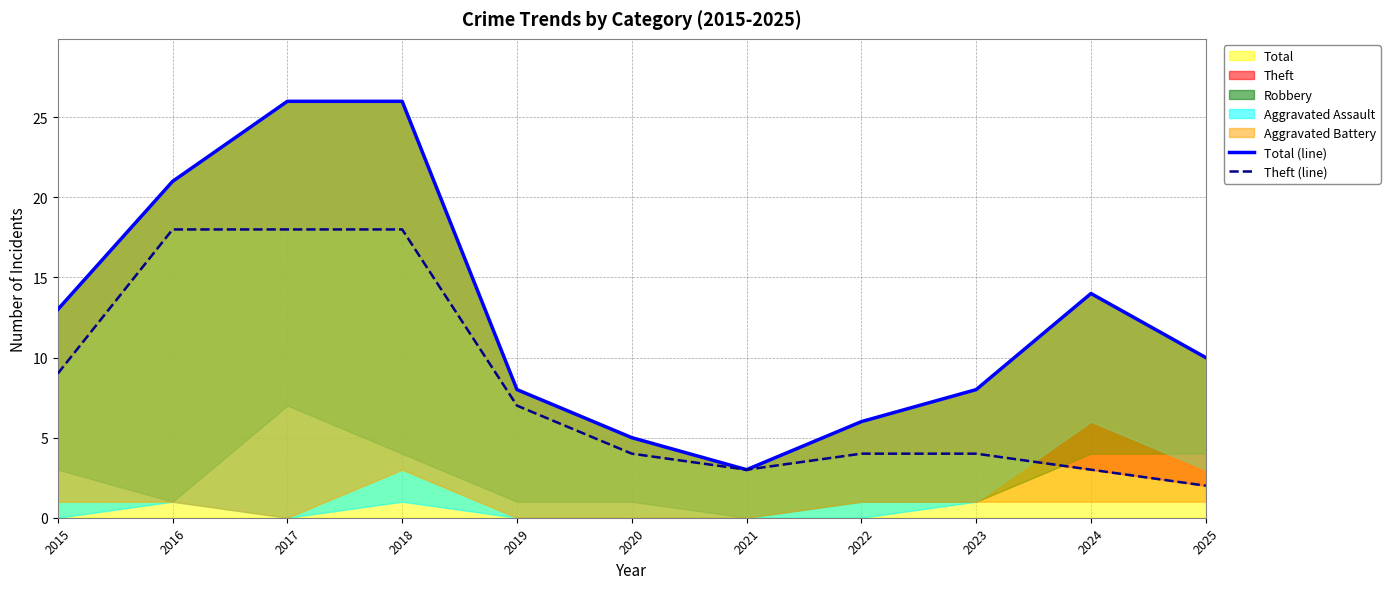

True or false: Theft (line) and Total (line) intersect in this chart.

False